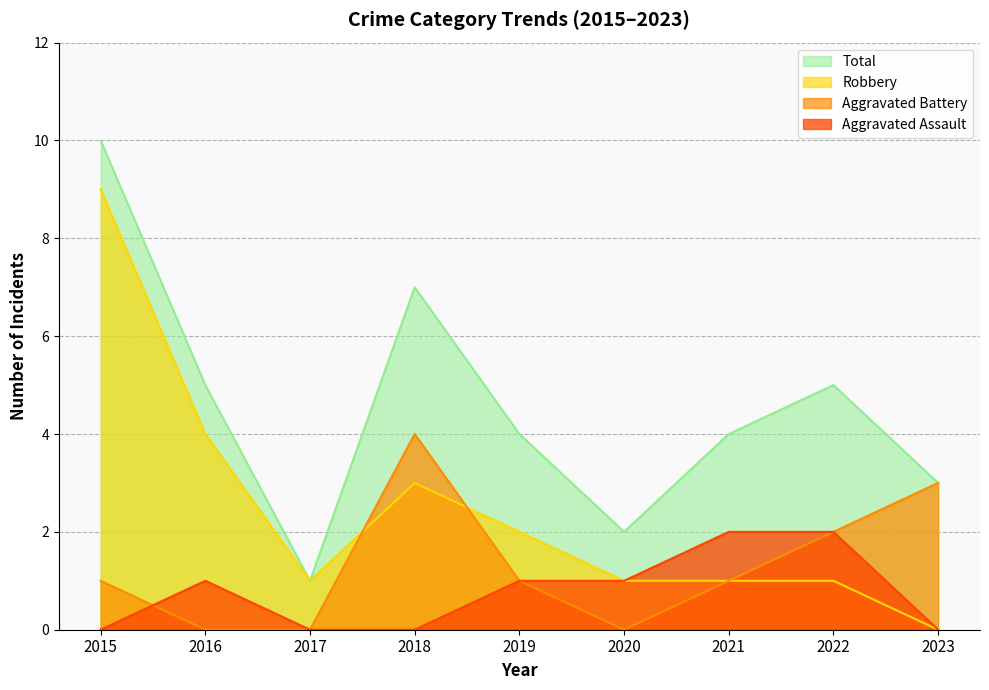

Count the Total values in the range 3 to 5.

5